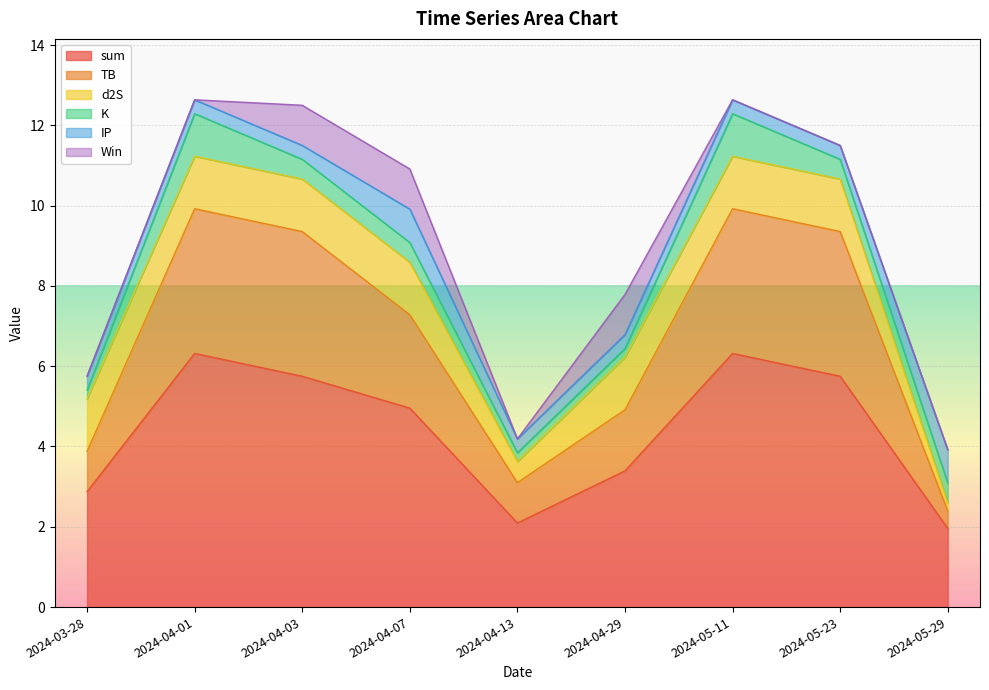

Between 2024-04-07 and 2024-05-23, which series saw the biggest shift?

TB